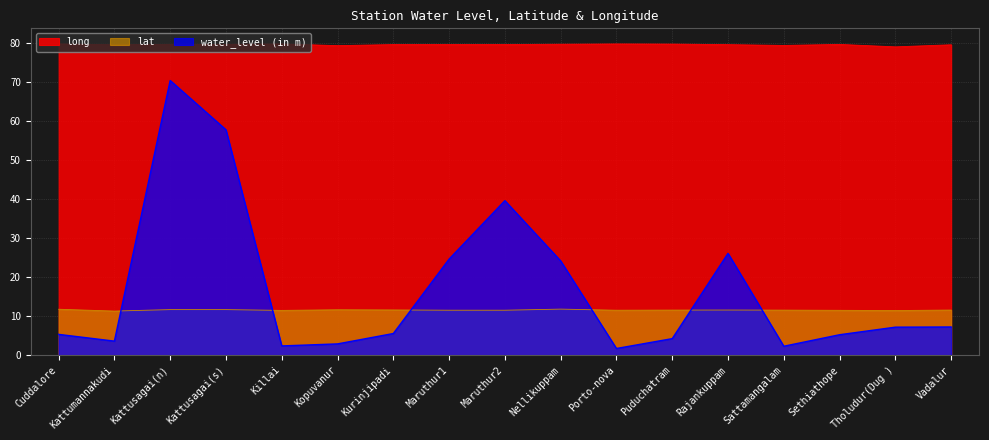

What is the maximum value for lat?

11.8